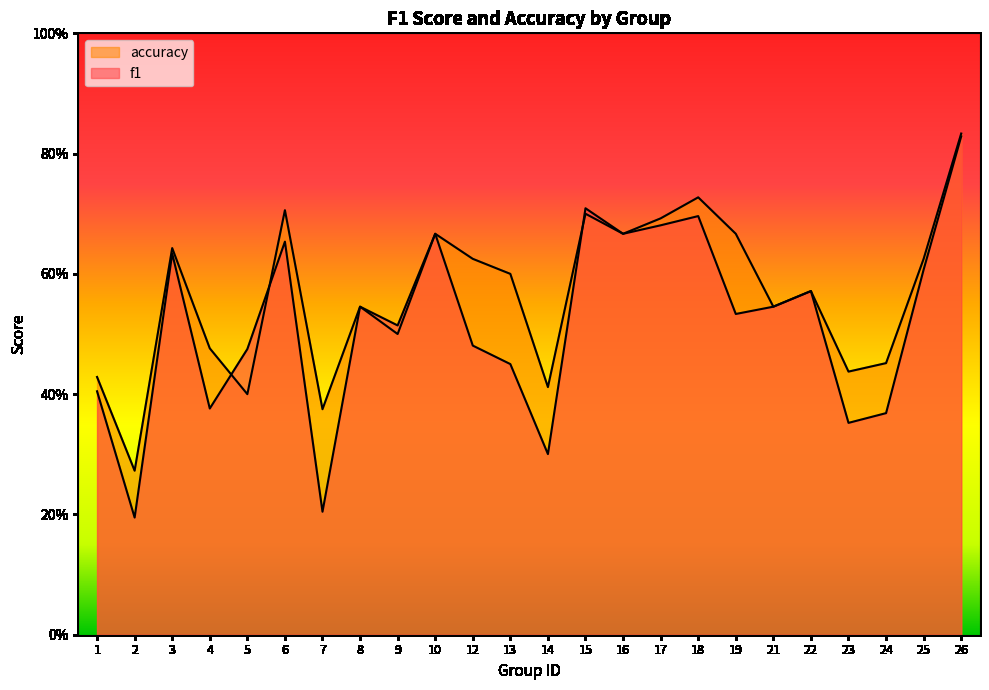

Reading left to right, what are all the values shown in this chart?

f1: 1=0.4	2=0.2	3=0.6	4=0.4	5=0.5	6=0.7	7=0.2	8=0.5	9=0.5	10=0.7	12=0.5	13=0.5	14=0.3	15=0.7	16=0.7	17=0.7	18=0.7	19=0.5	21=0.5	22=0.6	23=0.4	24=0.4	25=0.6	26=0.8
accuracy: 1=0.4	2=0.3	3=0.6	4=0.5	5=0.4	6=0.7	7=0.4	8=0.5	9=0.5	10=0.7	12=0.6	13=0.6	14=0.4	15=0.7	16=0.7	17=0.7	18=0.7	19=0.7	21=0.5	22=0.6	23=0.4	24=0.5	25=0.6	26=0.8